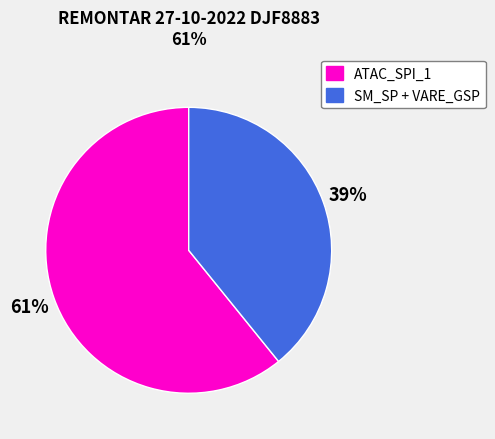

Does any single category account for the majority?

Yes